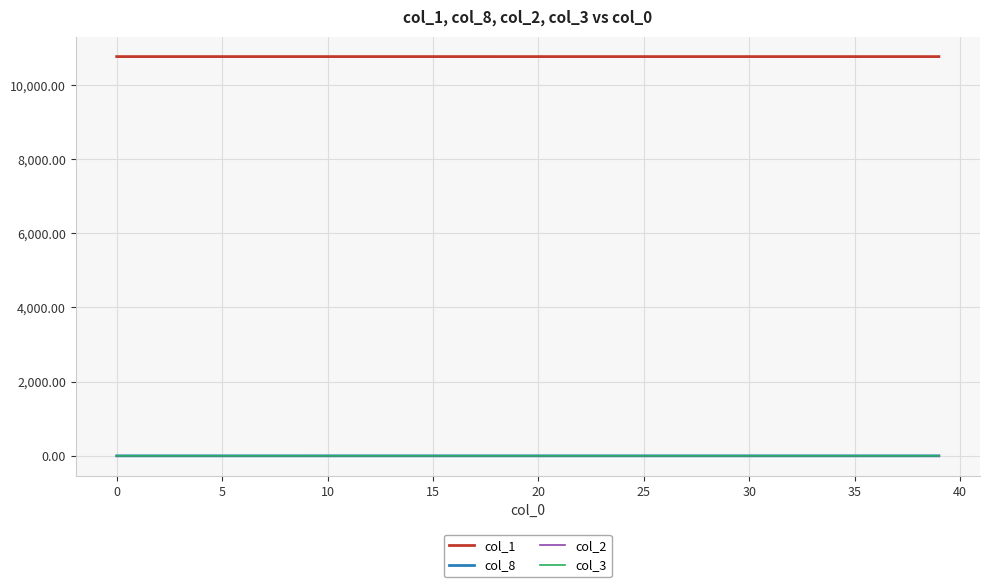

Does the chart display data point markers on the line(s)?

No